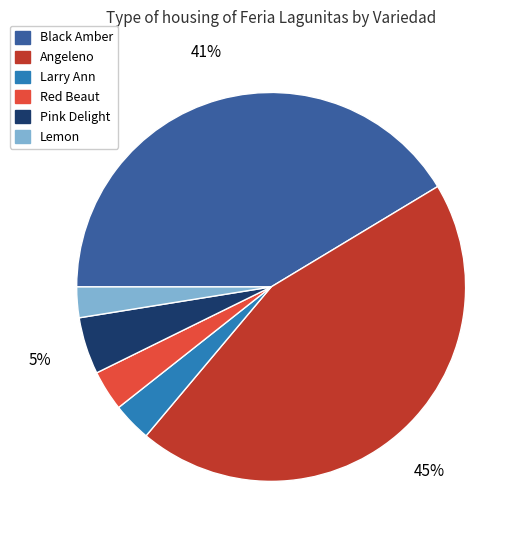

Is it true that Angeleno is 45% of the pie?

True